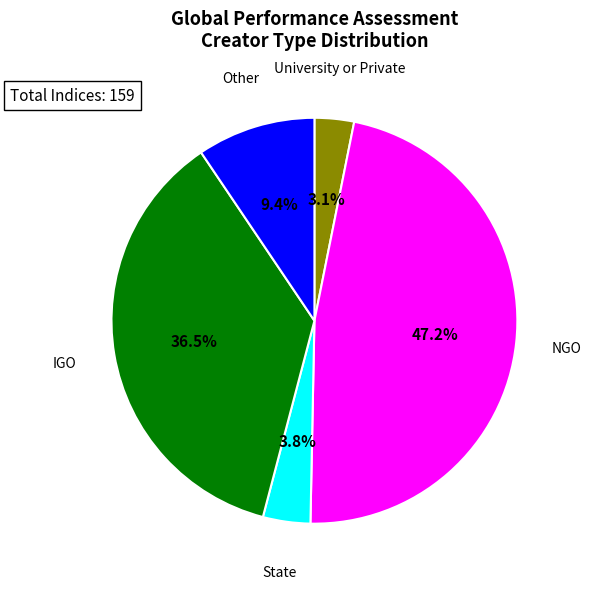

Which slice is the smallest?

University or Private